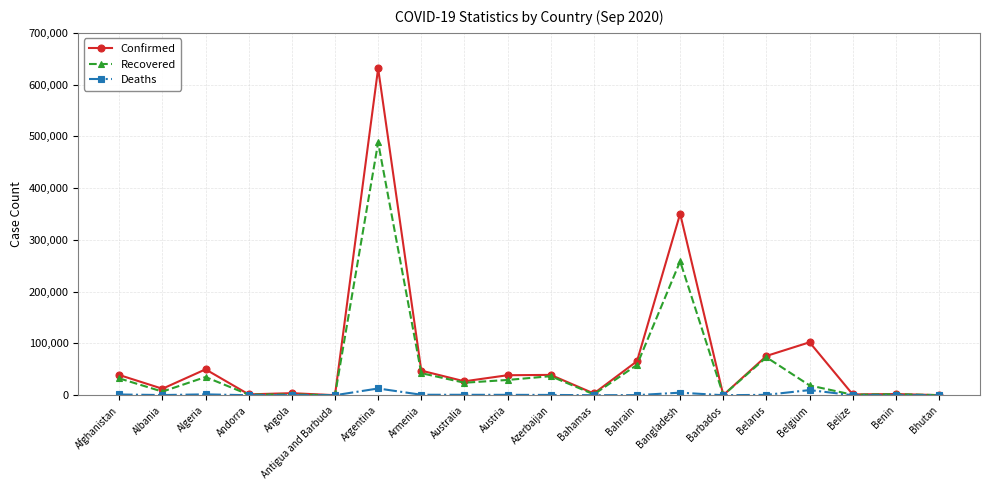

What are all the series names shown in the legend?

Confirmed, Recovered, Deaths